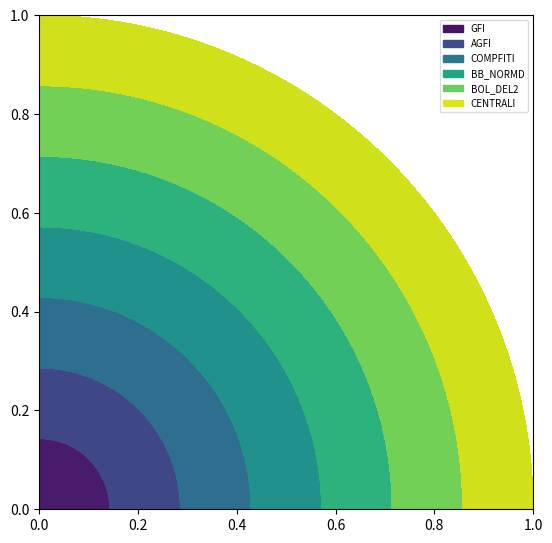

Rank the series at N=200 from highest to lowest value.

BOL_DEL2, COMPFITI, GFI, CENTRALI, BB_NORMD, AGFI